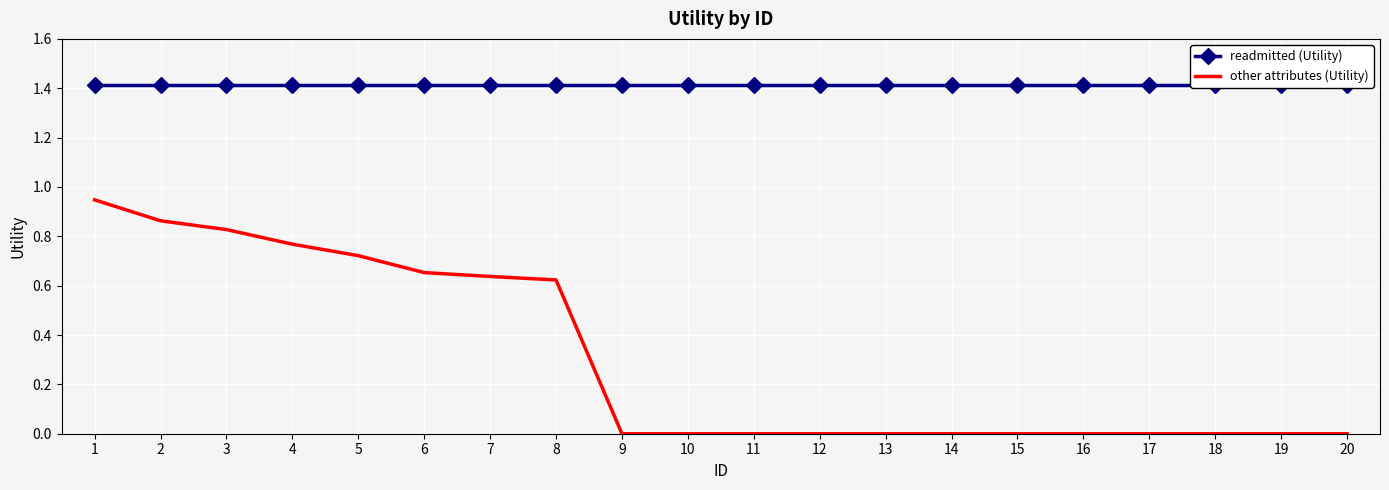

True or false: other attributes (Utility) and readmitted (Utility) intersect in this chart.

False